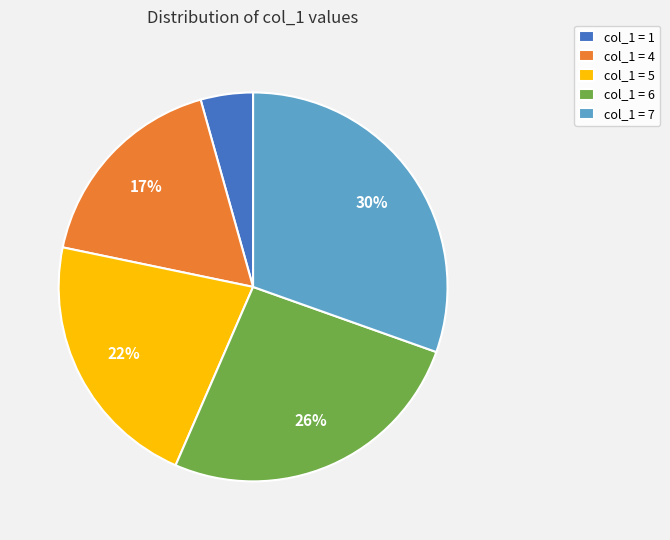

Which has a higher value, col_1 = 6 or col_1 = 4?

col_1 = 6